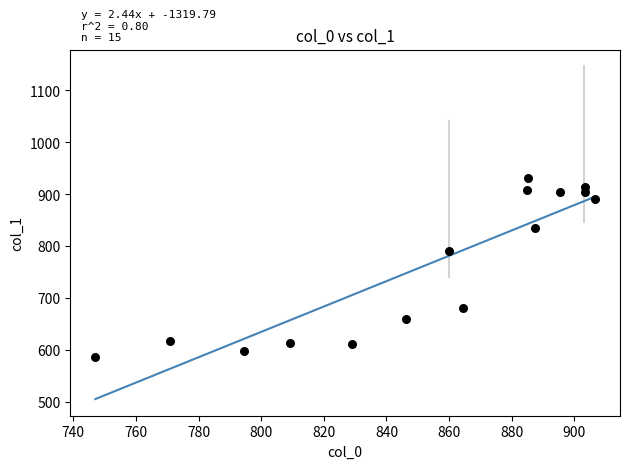

What Y value in the scatter plot is closest to 758?

790.7